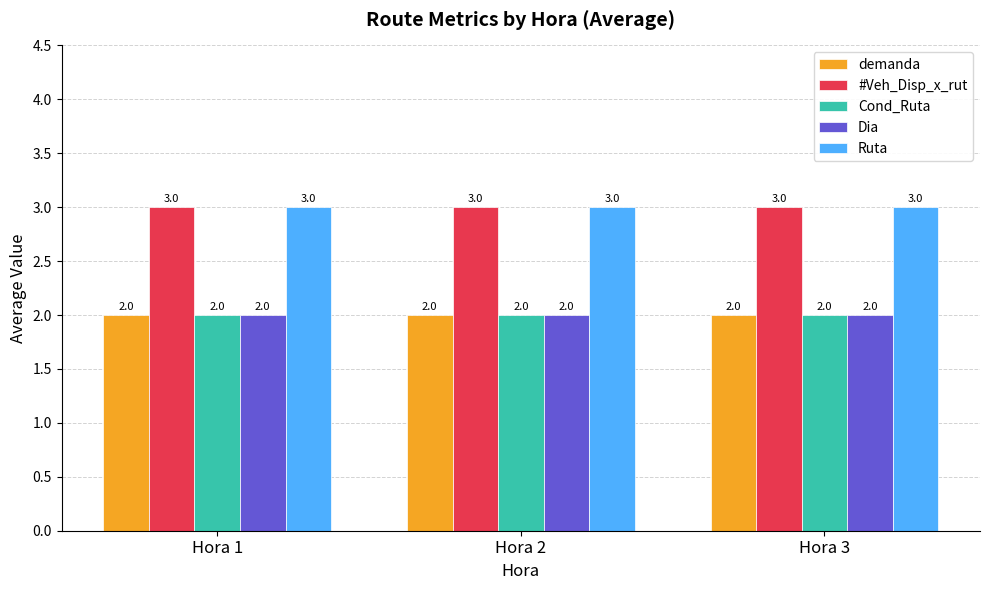

What is the total value across all series at Hora 3?

12